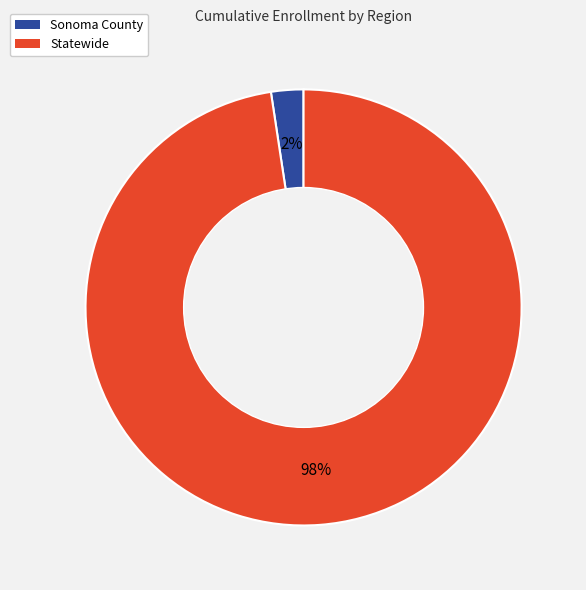

What percentage is the Sonoma County slice, to the nearest percent?

2%